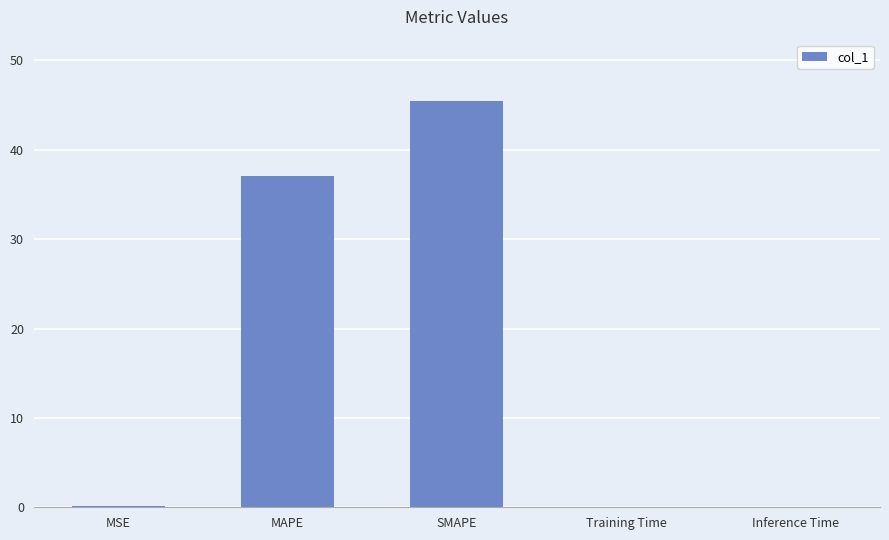

The value at SMAPE is 75.9. True or false?

False